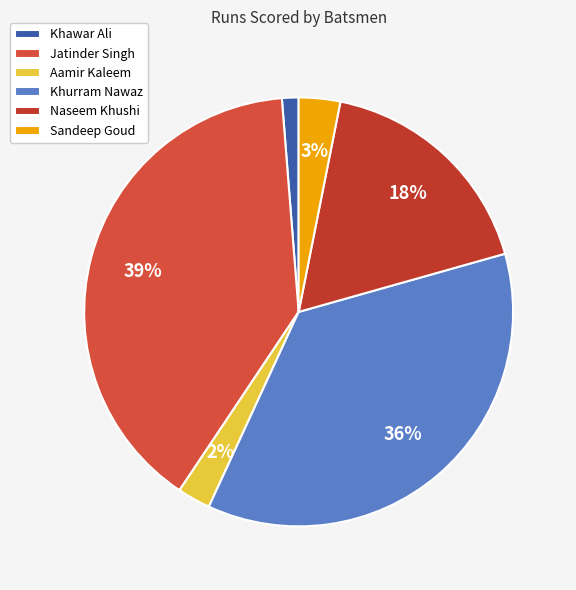

Which category has the biggest portion of the pie?

Jatinder Singh